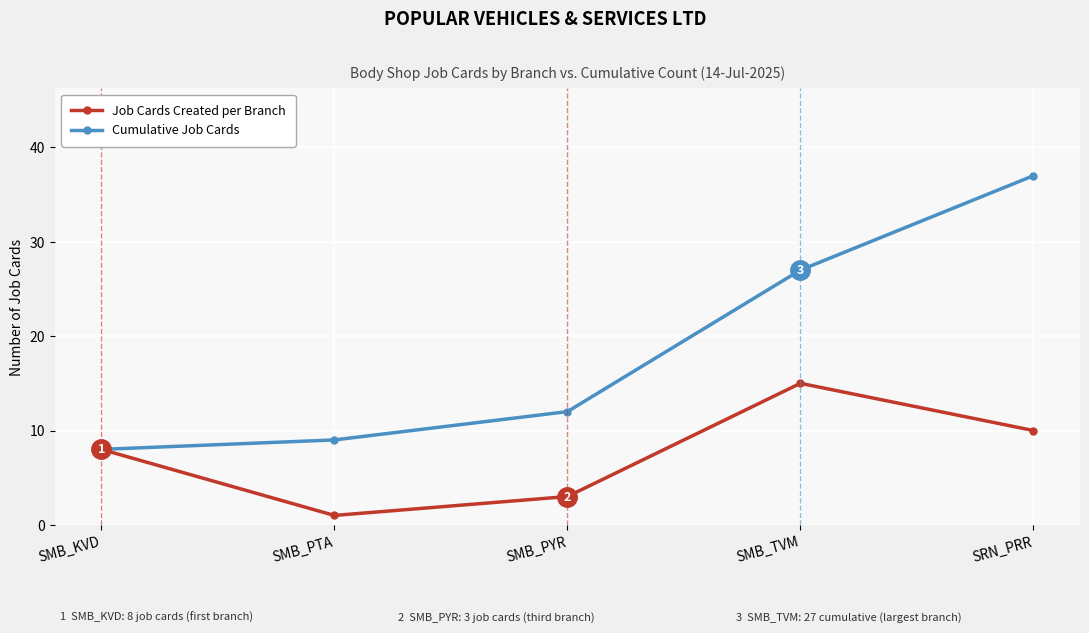

How many interior local peaks does the Job Cards Created per Branch series have?

1